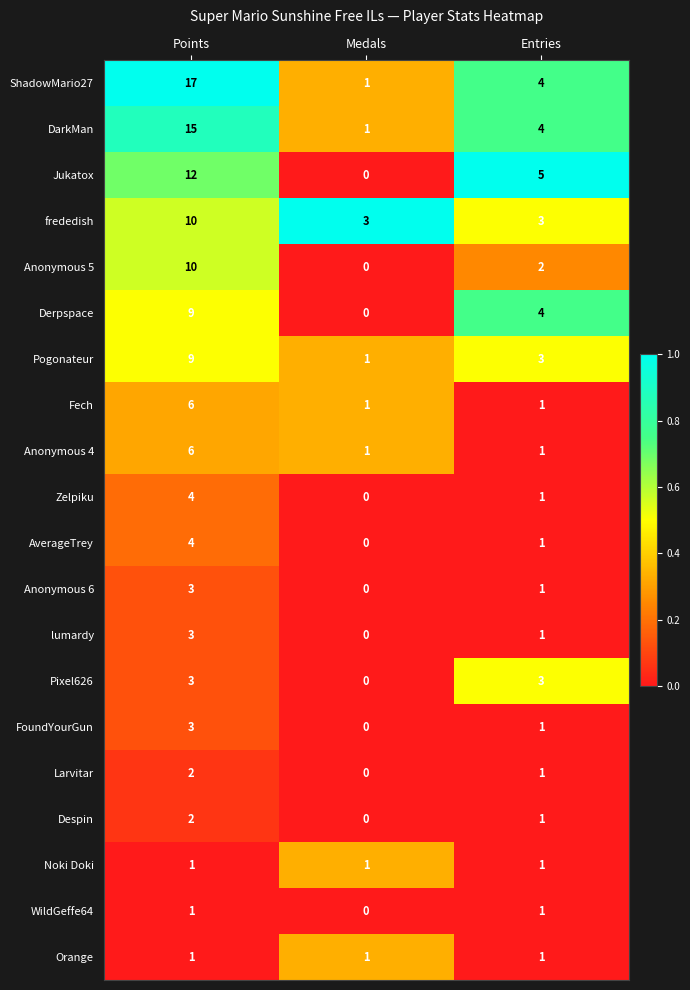

At which category is the sum across all series the highest?

Points